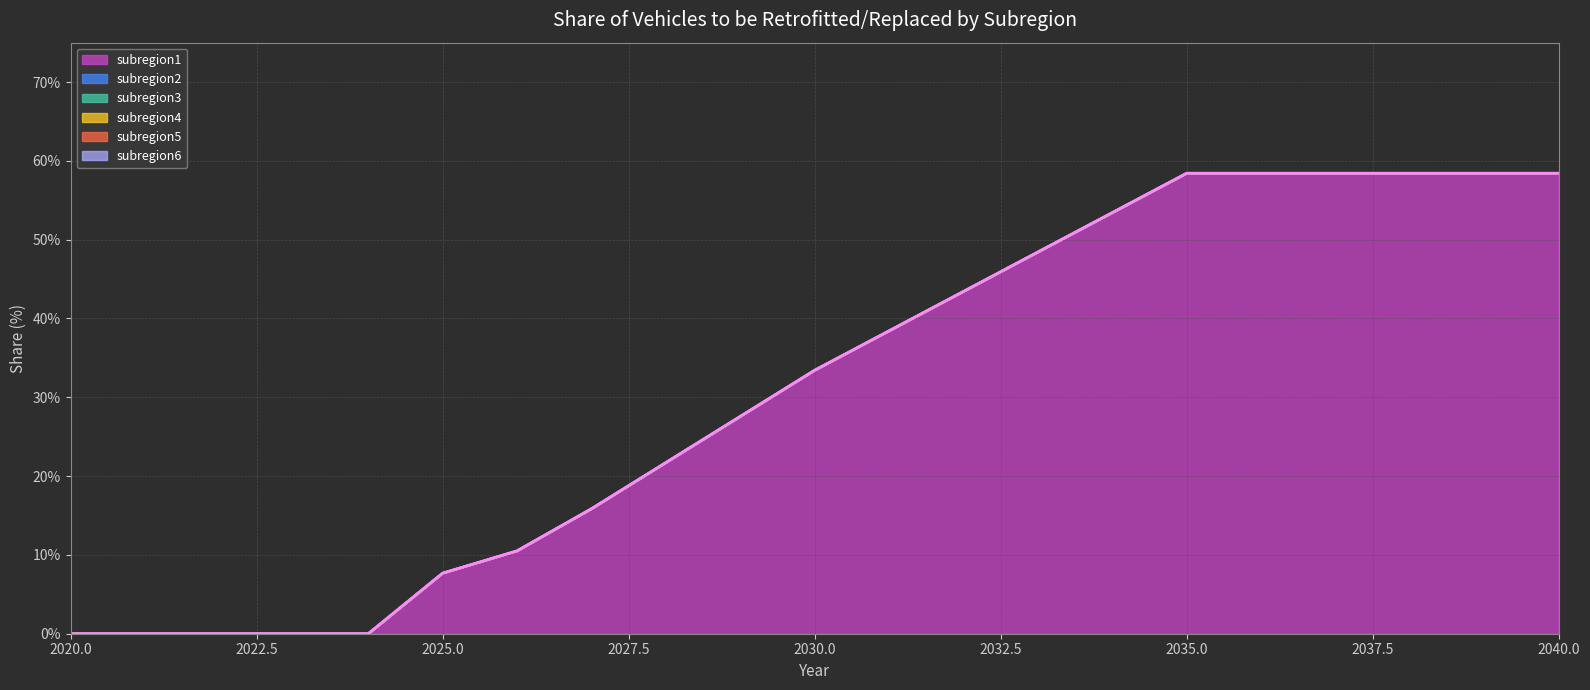

Is it true that subregion1 equals 0.2 at 2028?

True